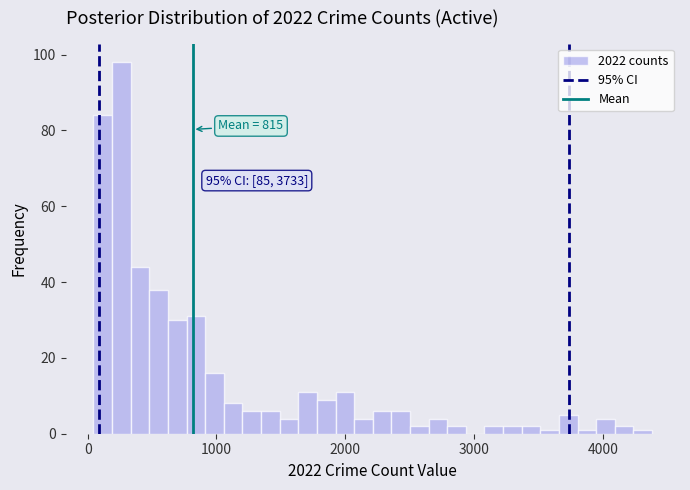

Read against the x-axis, roughly where is the centre of the tallest bar?

300